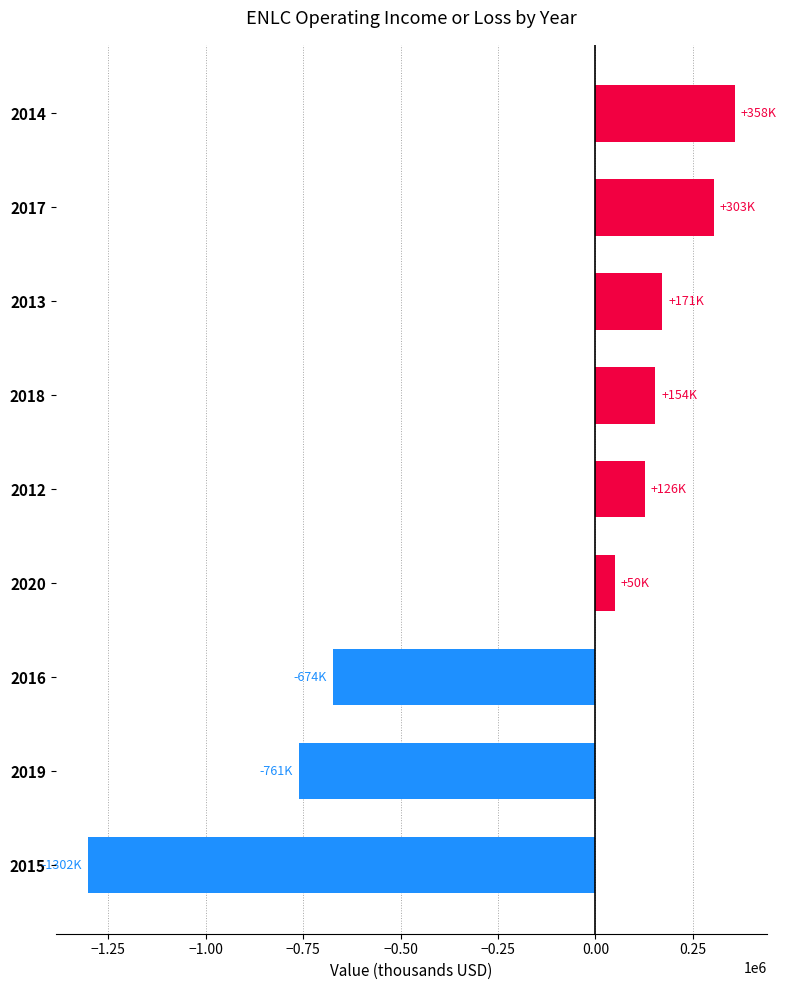

Rank the categories by value from lowest to highest.

2015, 2019, 2016, 2020, 2012, 2018, 2013, 2017, 2014